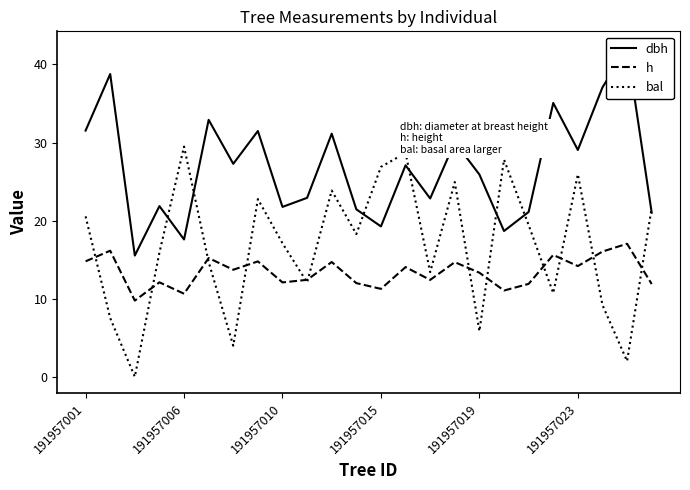

What is the lowest value of the h series?

9.8